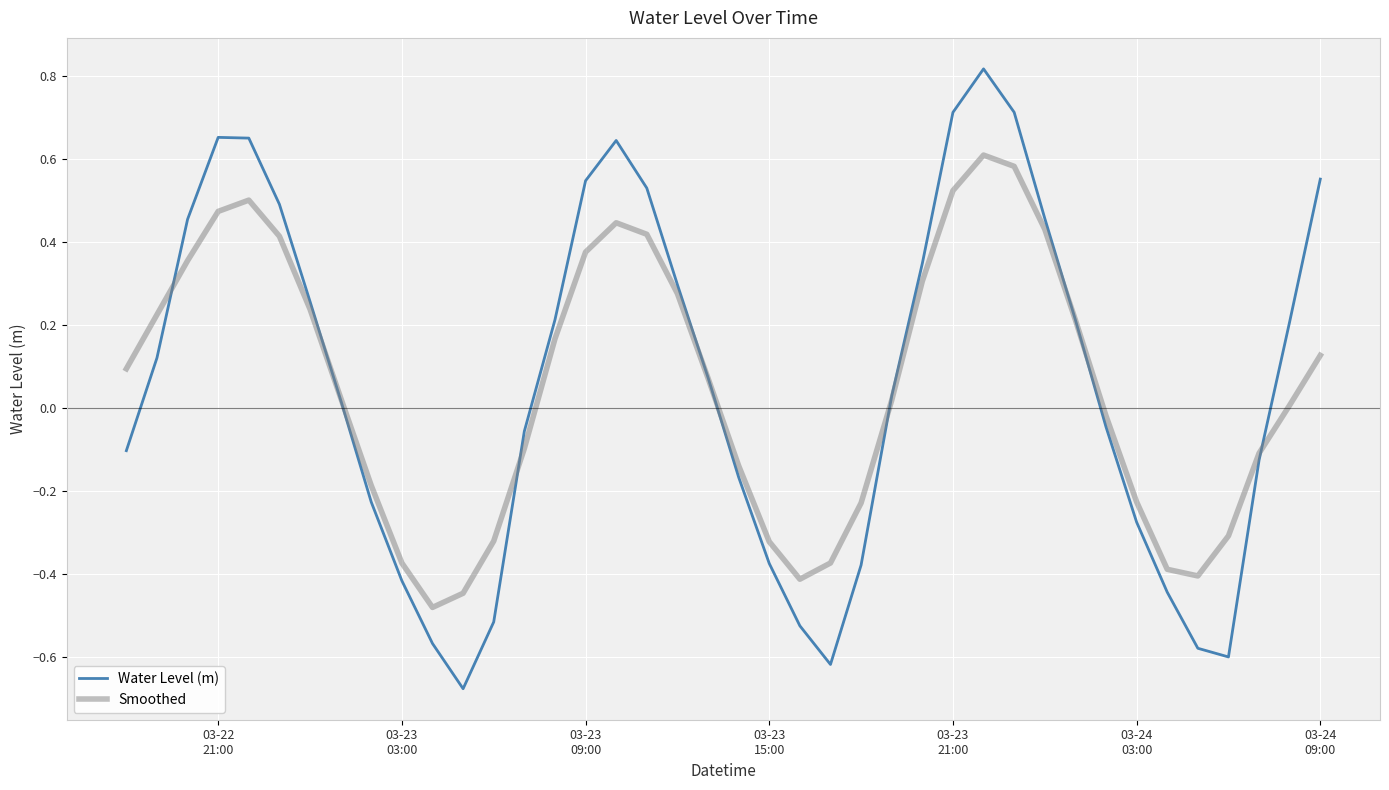

Is this an area chart (filled region under the line)?

No